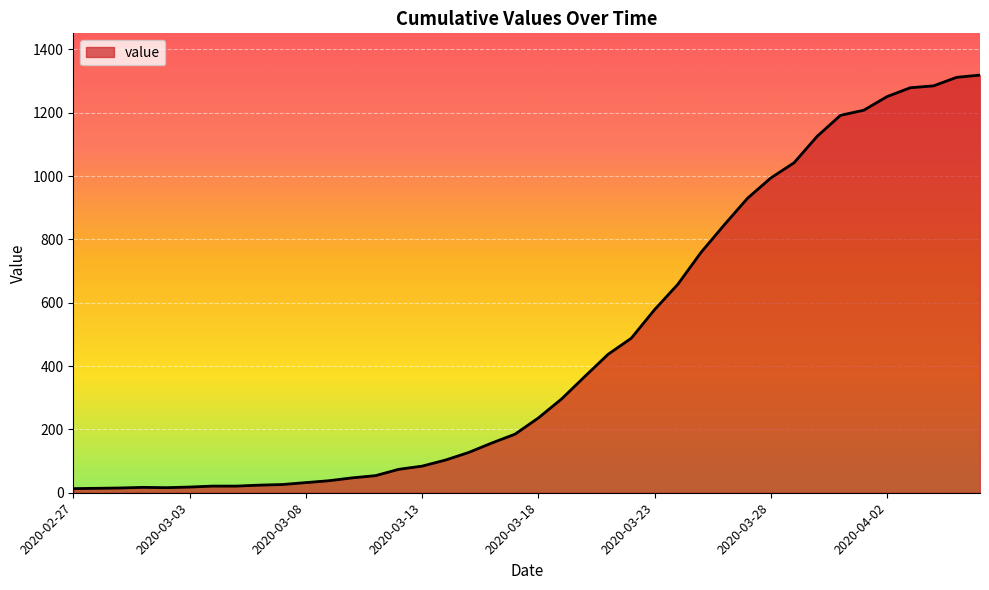

What is the sum of all values?

18689